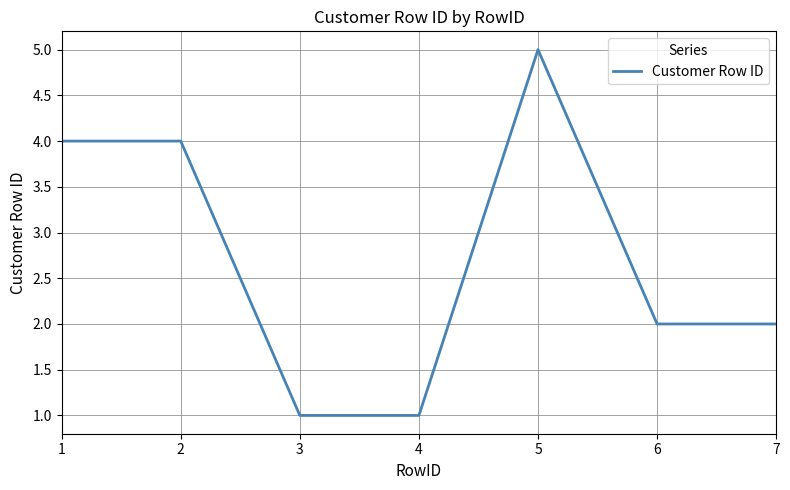

How many values are between 1 and 4?

6